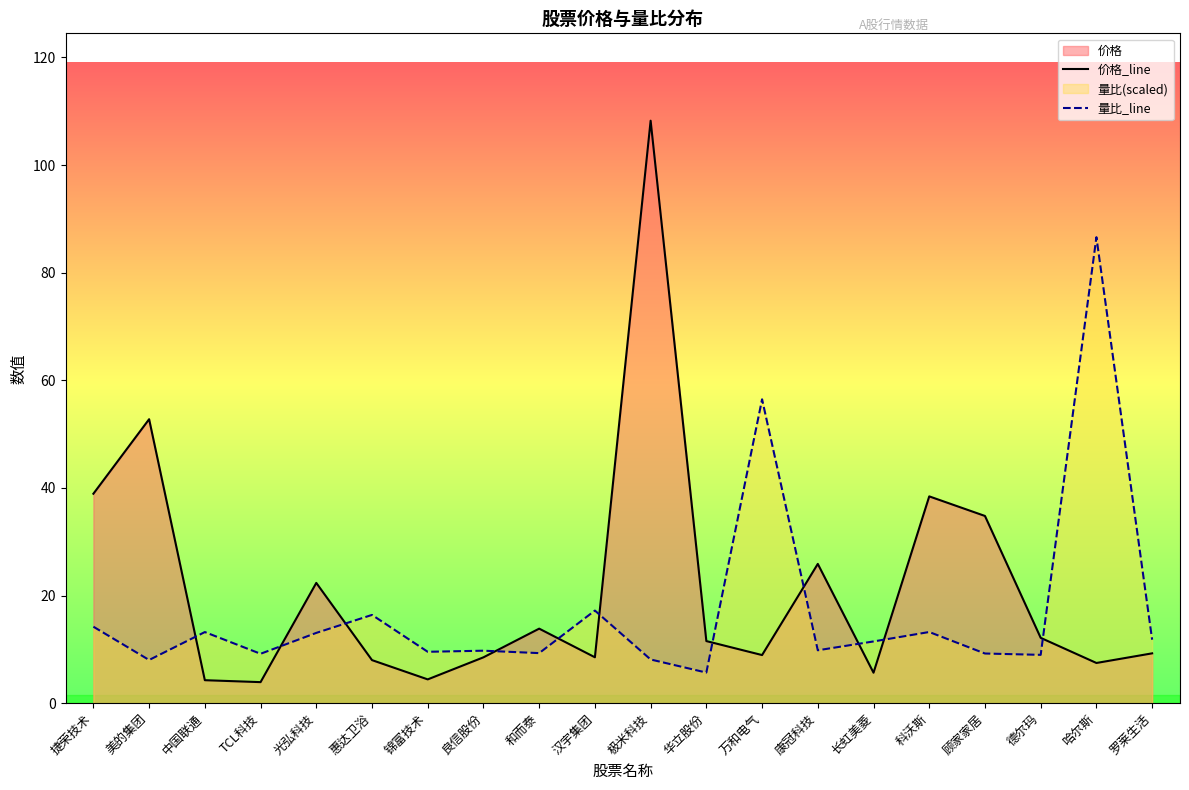

What is the difference between the highest and lowest values at 哈尔斯?

79.1